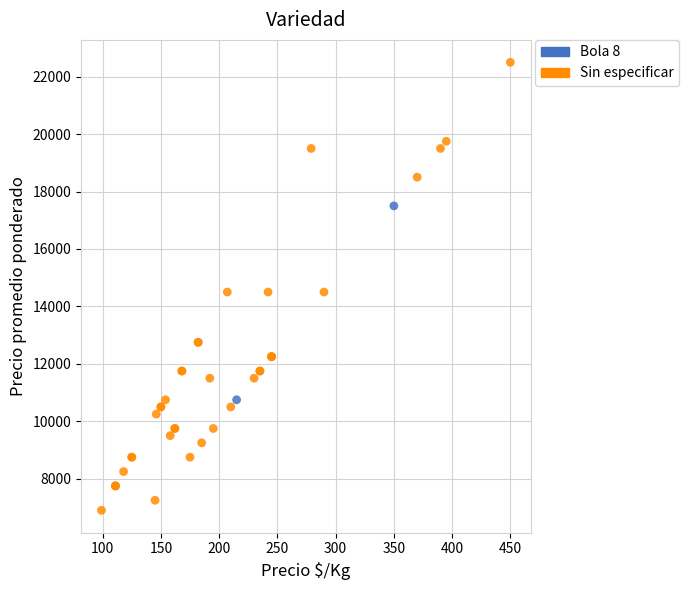

What are all the series names shown in the legend?

Bola 8, Sin especificar